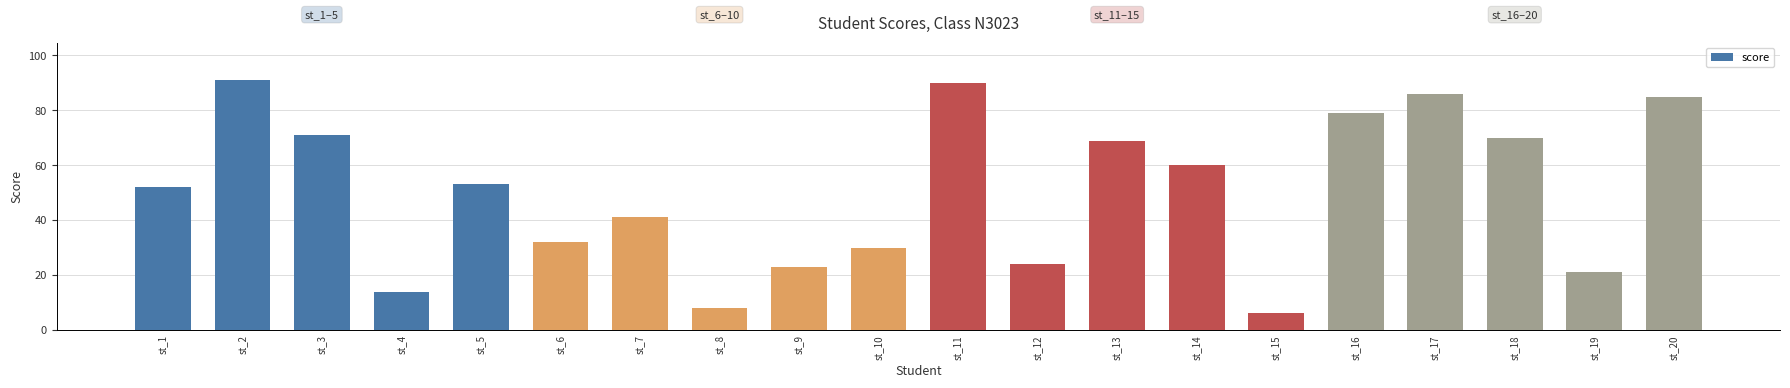

True or false: the data shows 34 at st_19.

False